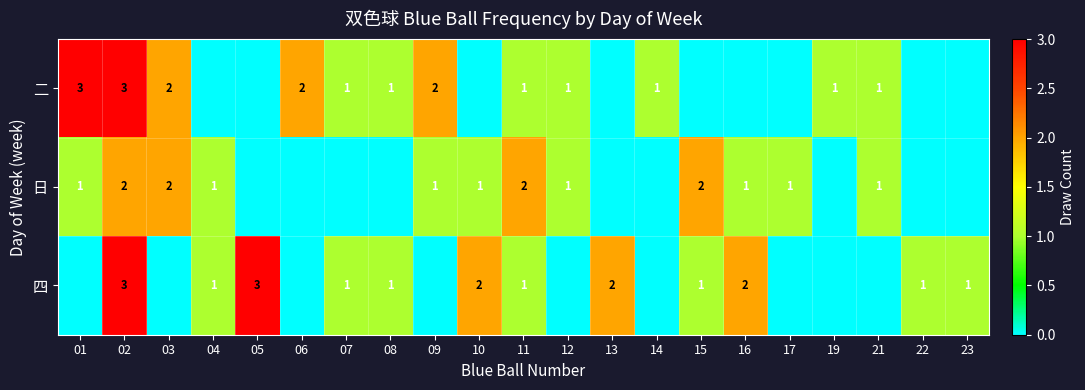

What is the average value of the 日 series?

1